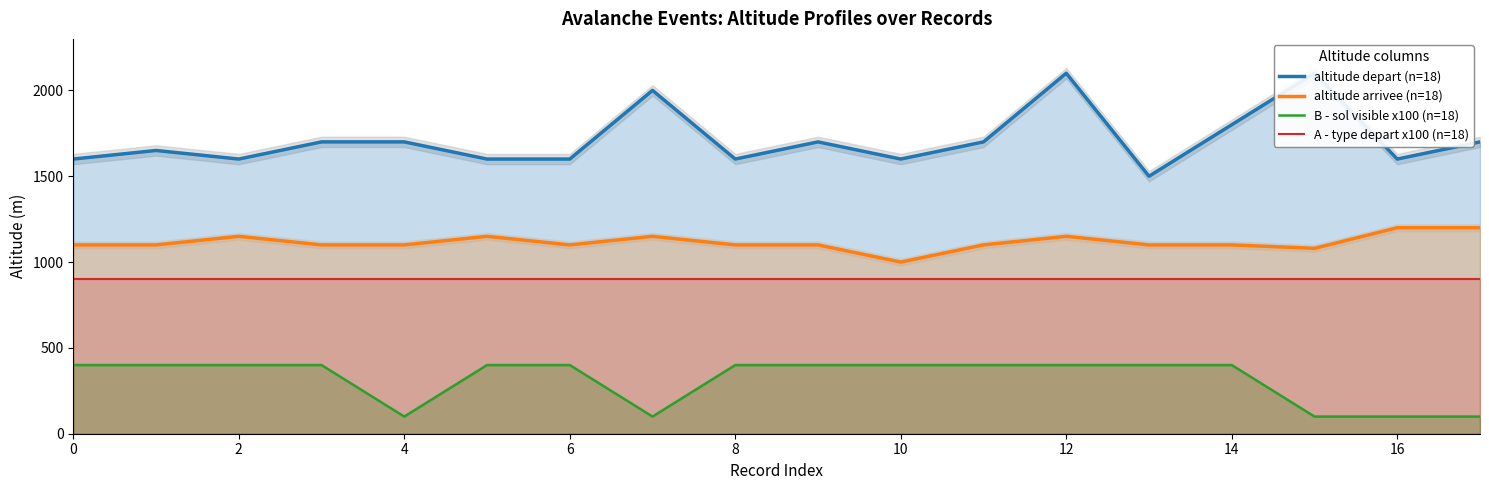

The value of altitude arrivee (n=18) at 10 is 1723. True or false?

False